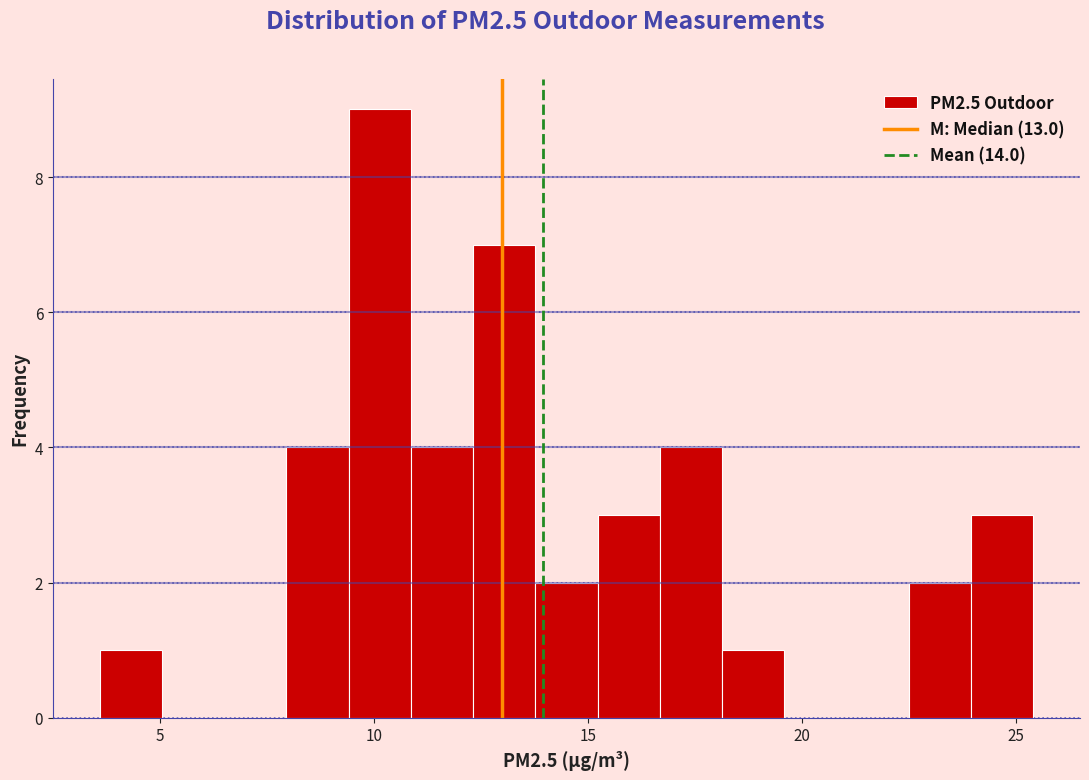

Around what value on the x-axis is the tallest bar? Give the approximate position of its centre, as read against the axis.

10.0